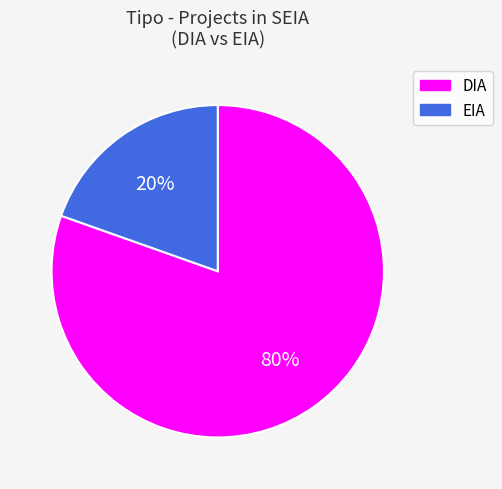

Is there any slice that represents more than half of the pie?

Yes